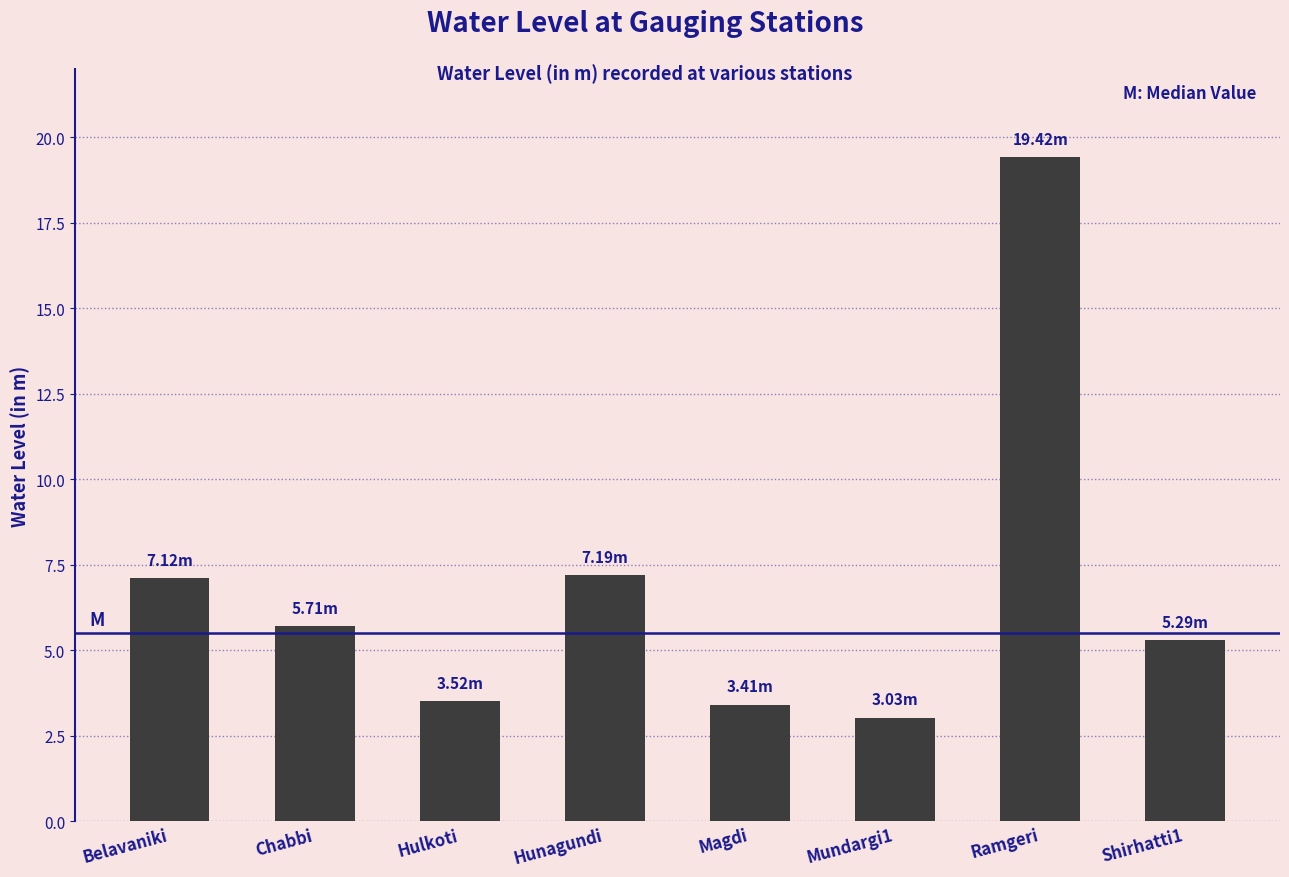

The chart shows a value of 9.8 at Hunagundi. True or false?

False